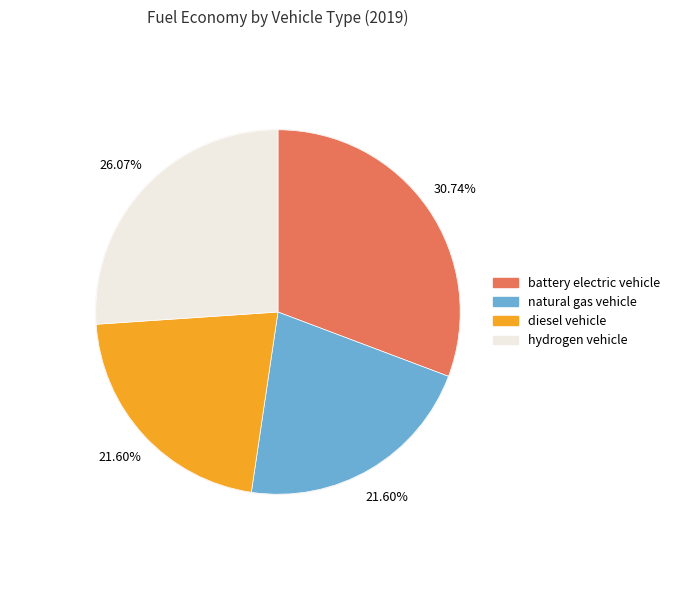

Rank the categories by value from lowest to highest.

natural gas vehicle, diesel vehicle, hydrogen vehicle, battery electric vehicle